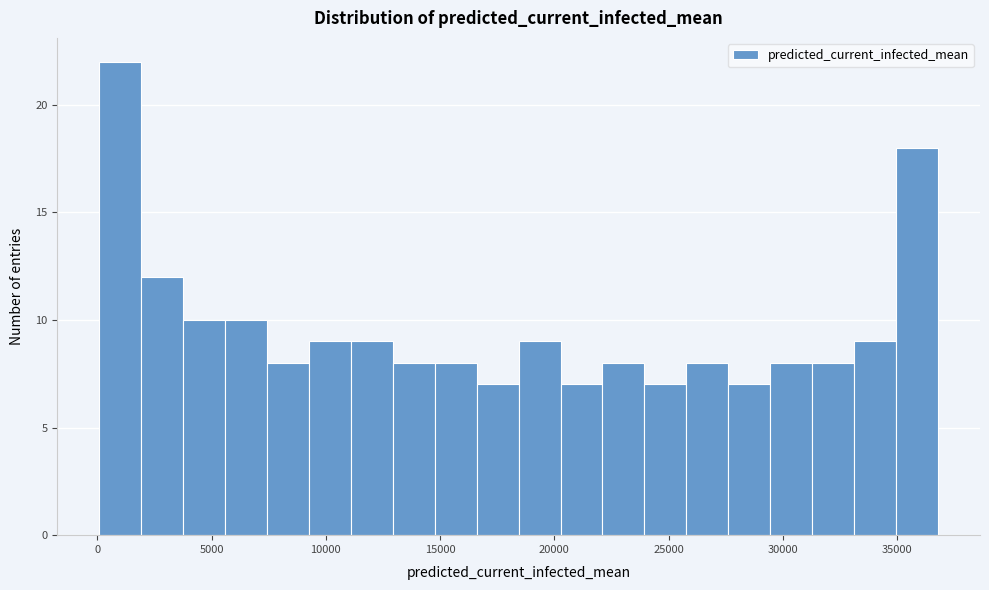

Read against the x-axis, roughly where is the centre of the tallest bar?

1000